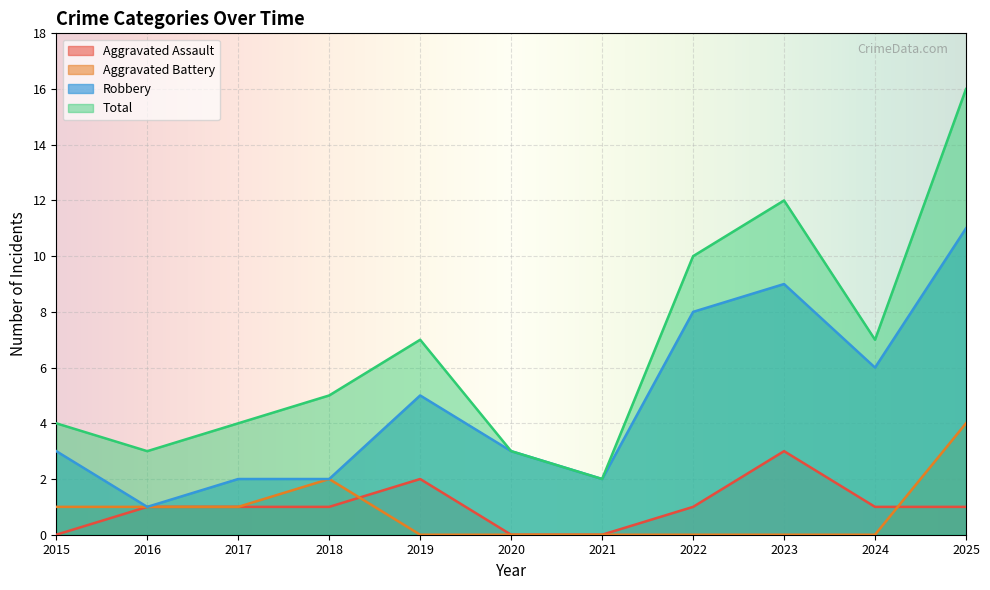

What is the sum of the Total values at 2025 and 2023?

28